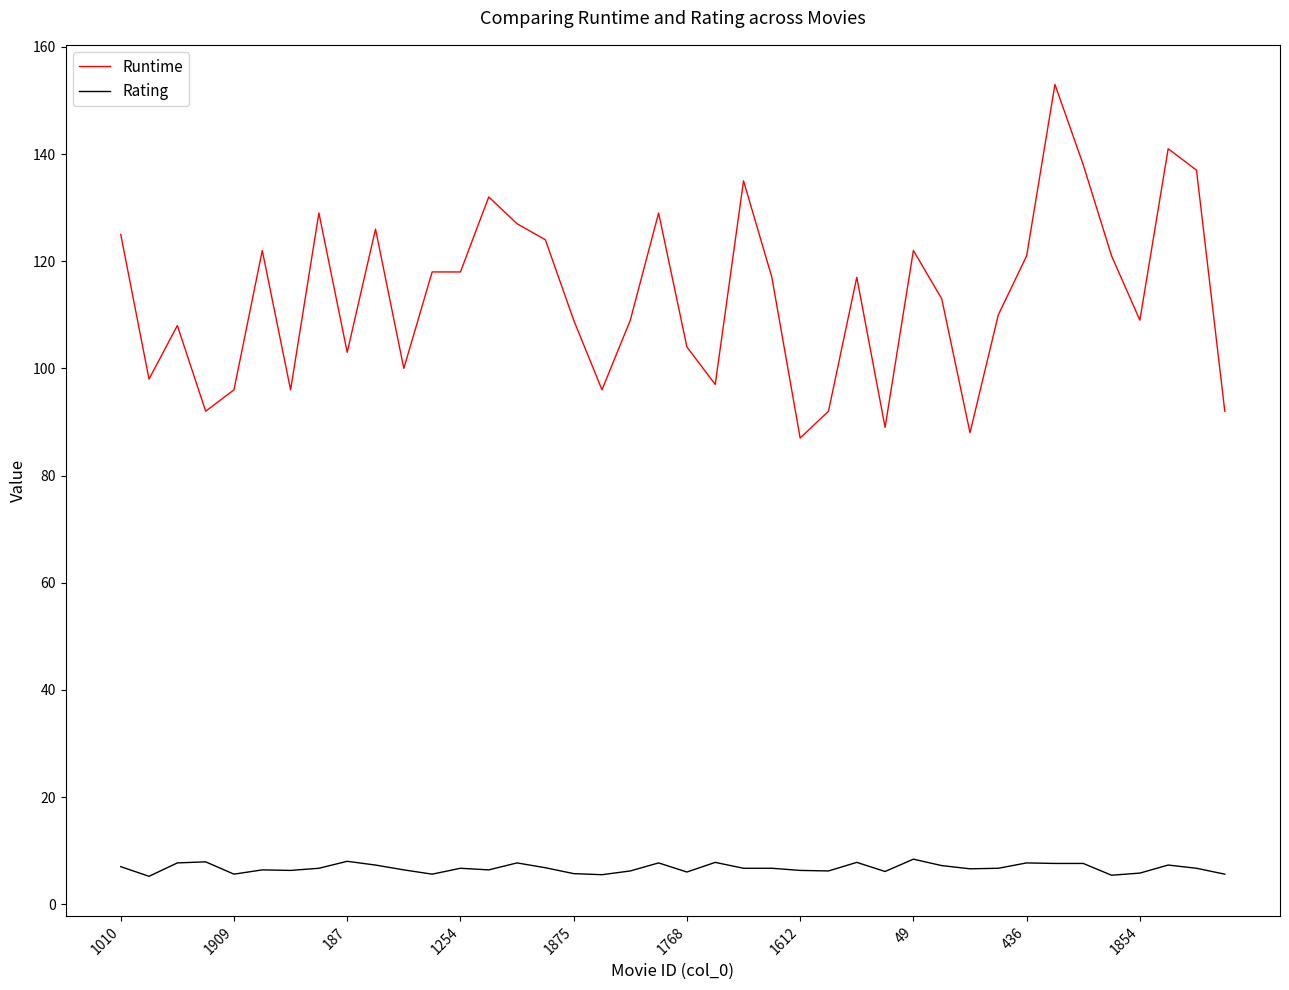

Which series has the widest spread of values?

Runtime